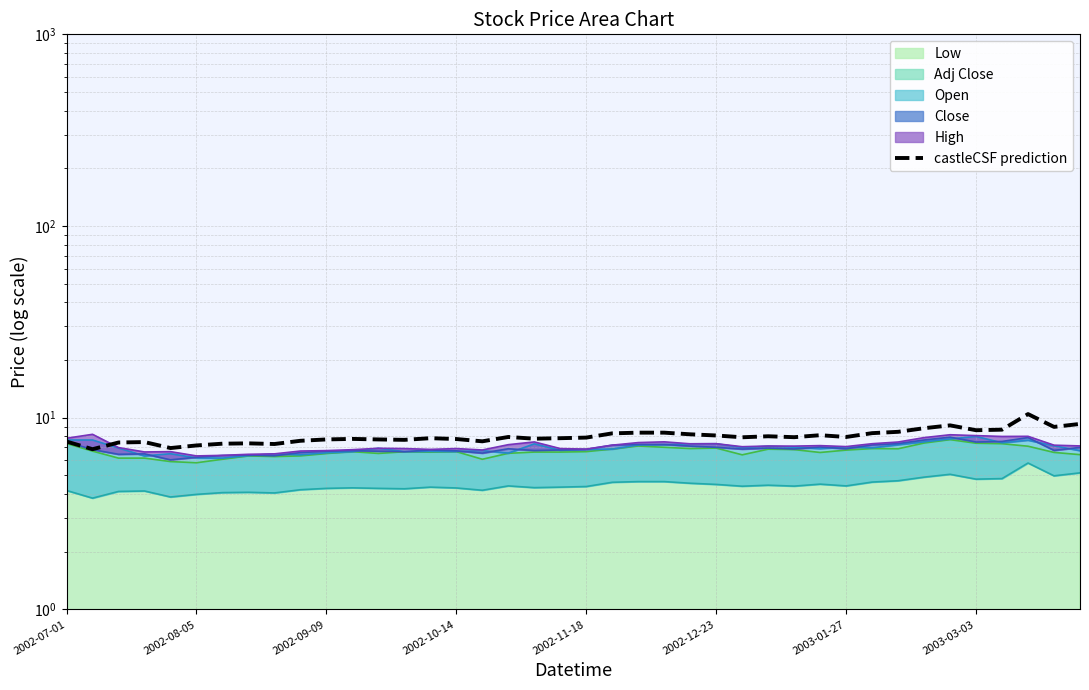

Reading left to right, extract all data points from this chart.

7.5	6.9	7.4	7.5	6.9	7.2	7.3	7.4	7.3	7.6	7.7	7.8	7.7	7.7	7.8	7.7	7.5	7.9	7.8	7.8	7.9	8.3	8.4	8.4	8.2	8.1	7.9	8.0	7.9	8.1	7.9	8.3	8.4	8.8	9.1	8.6	8.7	10.4	9.0	9.3